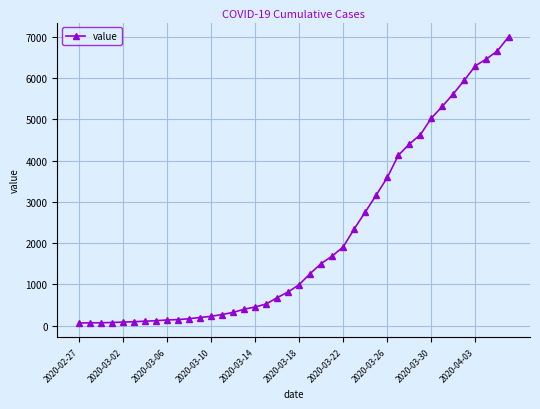

Does the chart display data point markers on the line(s)?

Yes